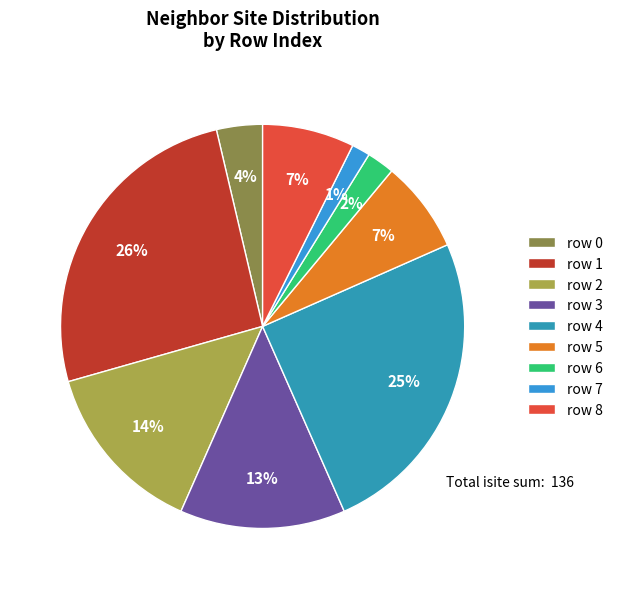

Which slice is the largest?

row 1